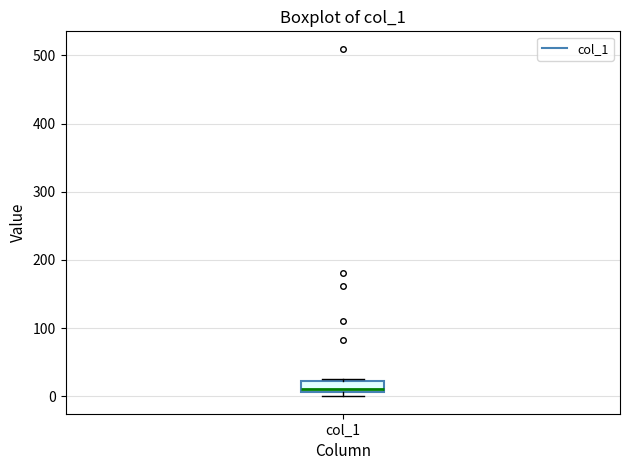

Where is the upper edge of the box for col_1 on the y-axis? The values are not printed on the chart, so give them approximately, as read against the axis.

20